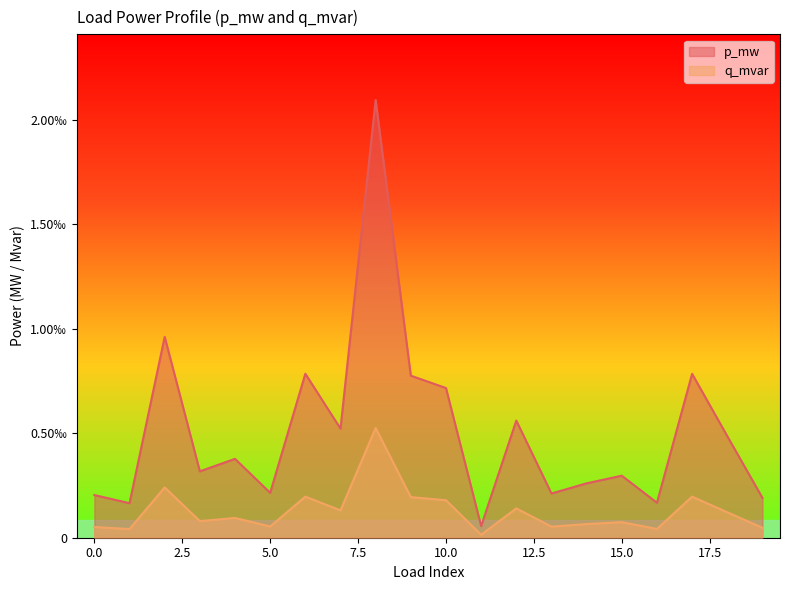

True or false: p_mw and q_mvar cross at least once.

False